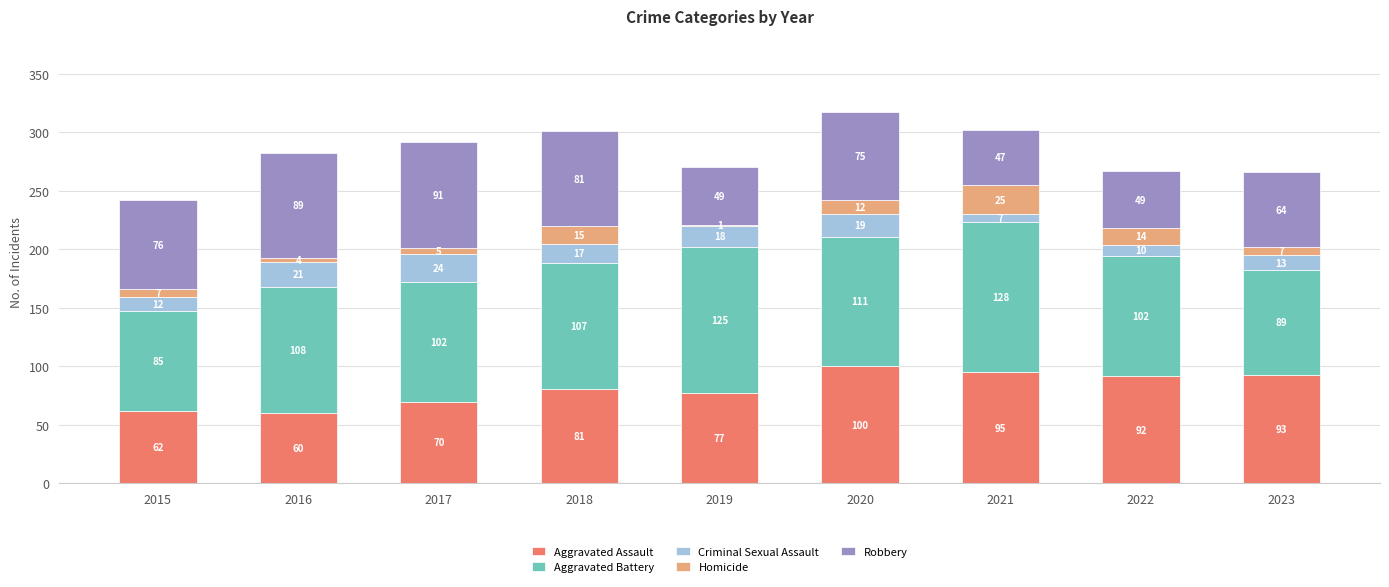

What is the total value across all series at 2016?

282